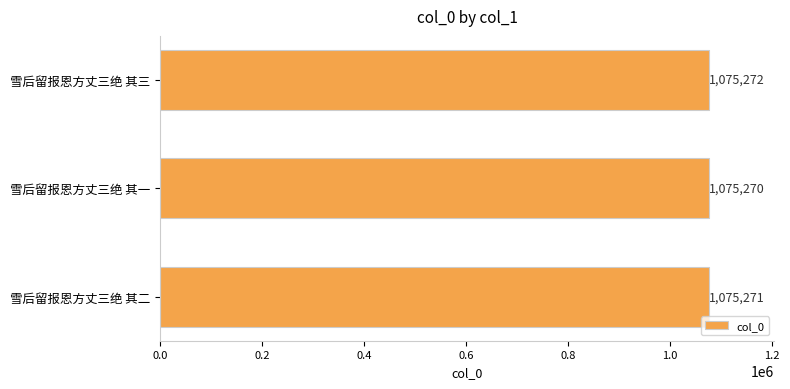

What is the average value?

1075271